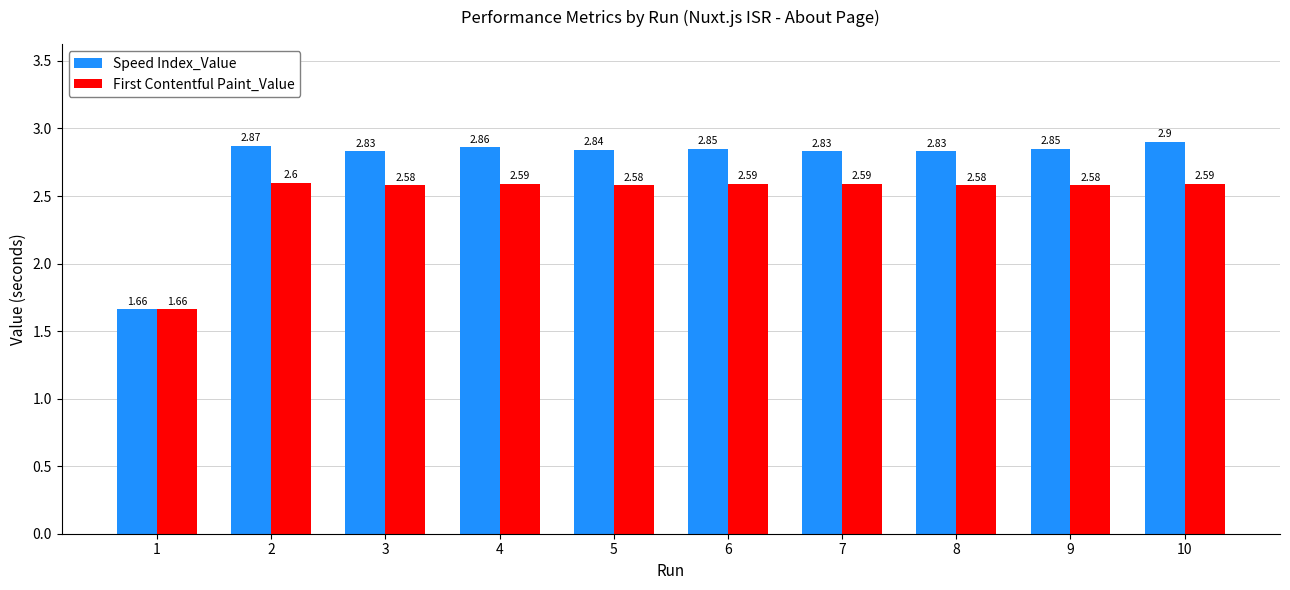

How many bars are there in each group?

2